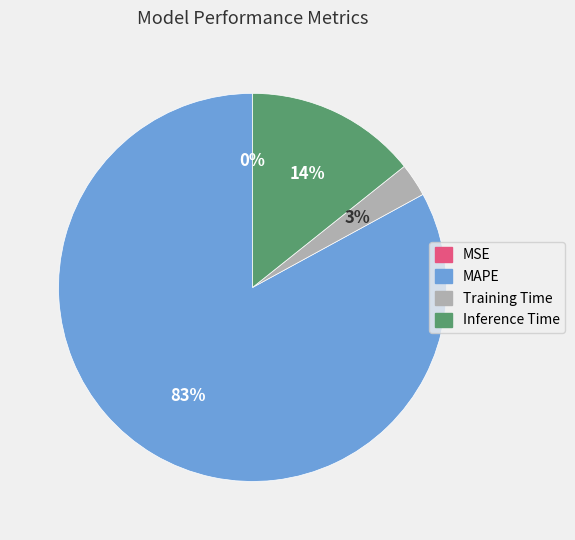

To the nearest percent, what is the difference between the largest and smallest slice percentages?

83%